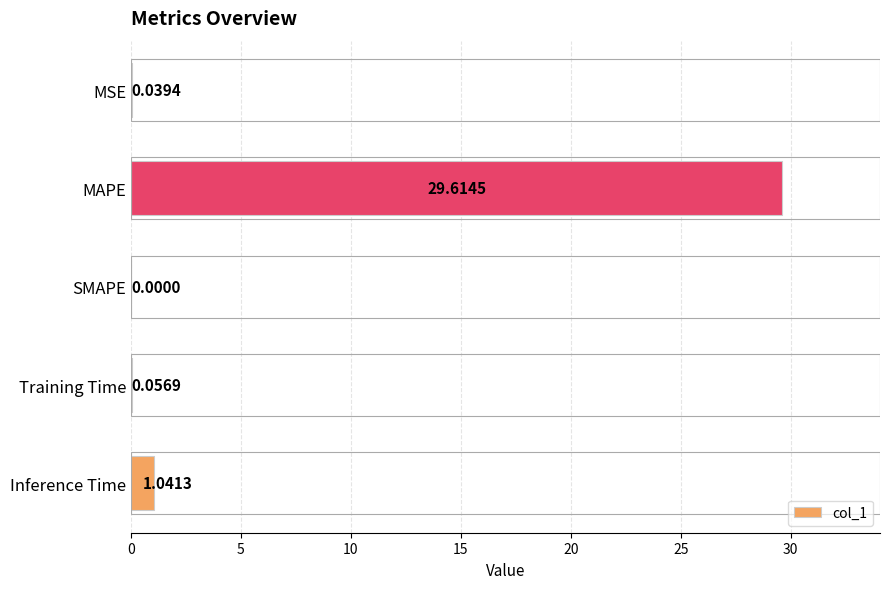

Where is the data nearest to the value 14?

Inference Time